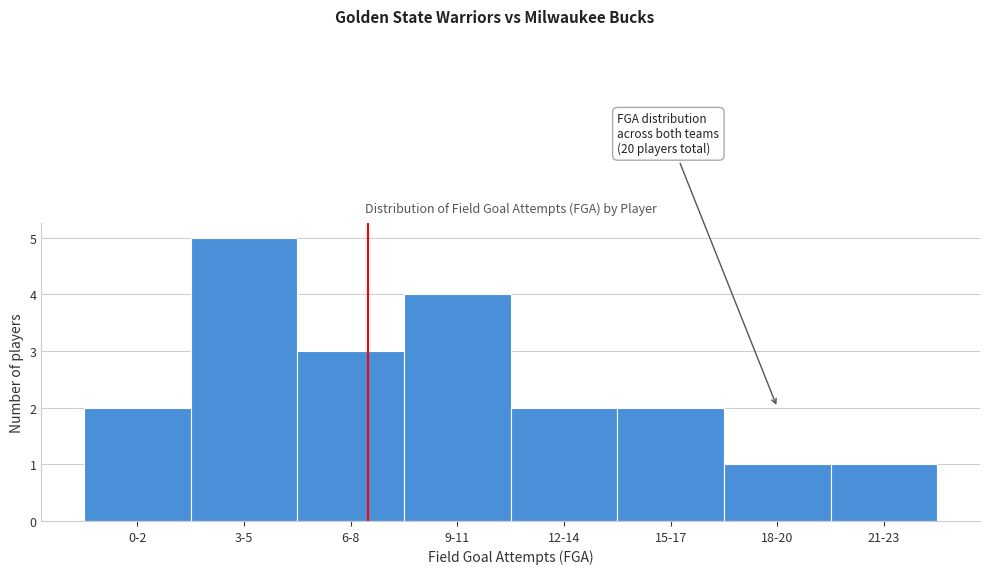

Reading left to right, transcribe all the data shown in this chart.

0-2=2	3-5=5	6-8=3	9-11=4	12-14=2	15-17=2	18-20=1	21-23=1